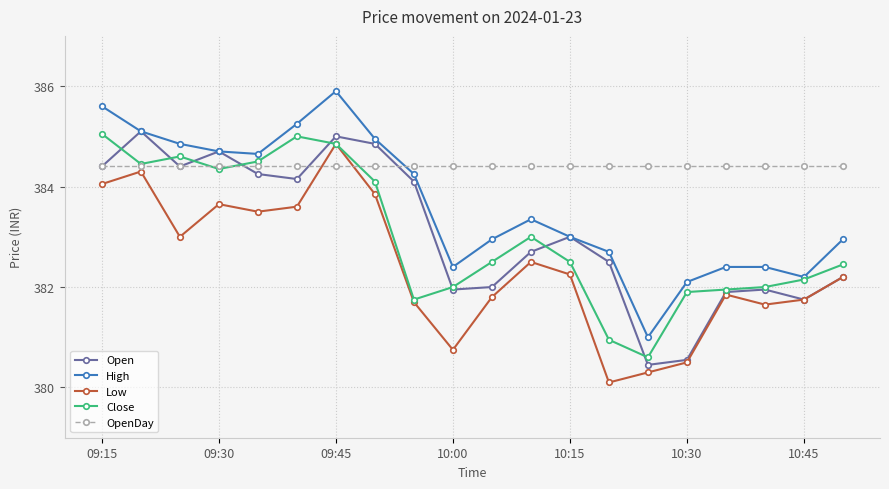

Which series has the largest total across all categories?

OpenDay